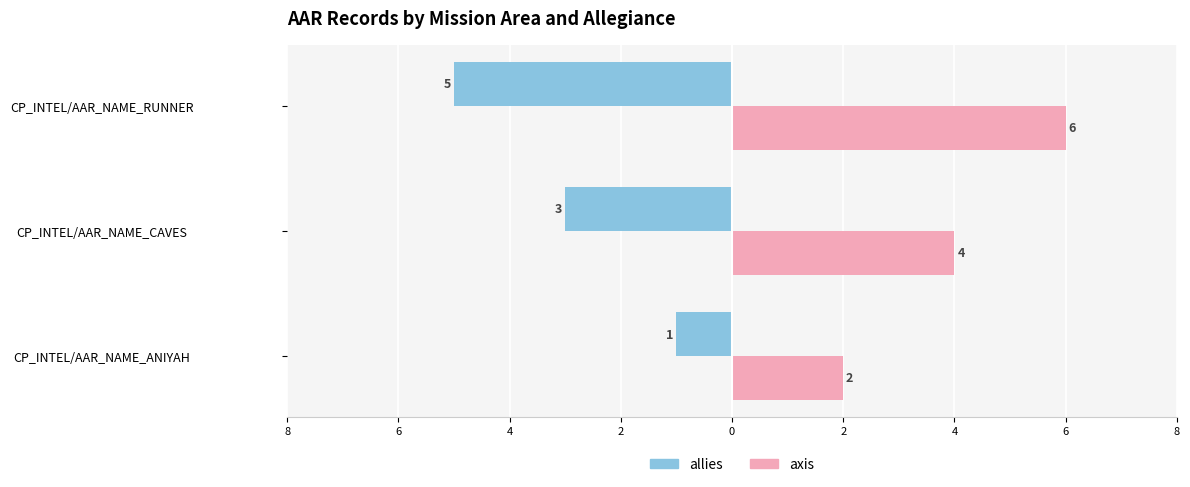

What are all the series names shown in the legend?

allies, axis